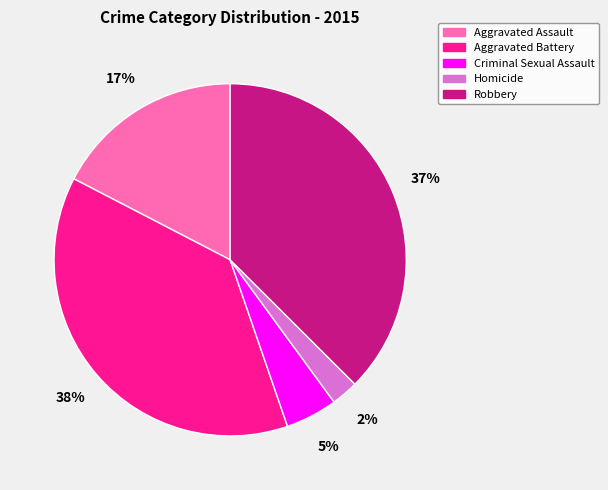

What is the smallest slice in the pie chart?

Homicide